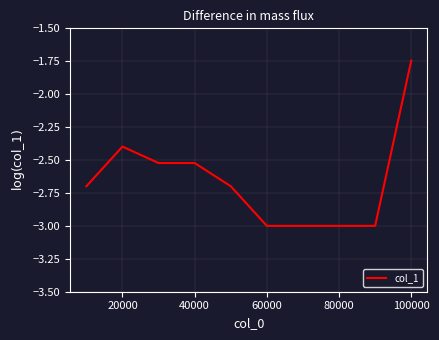

What is the difference between the maximum and minimum values?

1.3